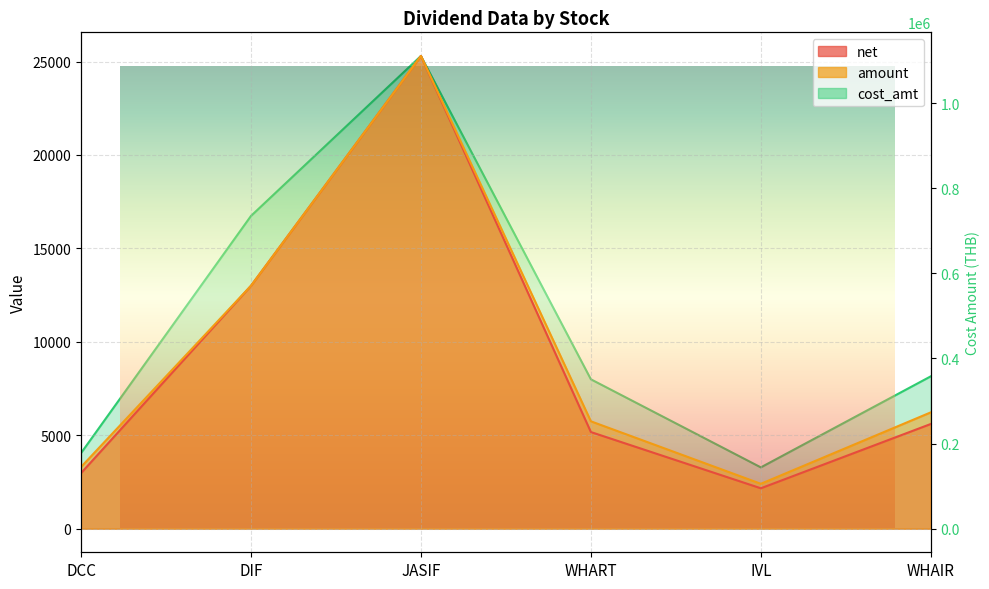

What is the value of the cost_amt point at the 4th from the left?

351000.0